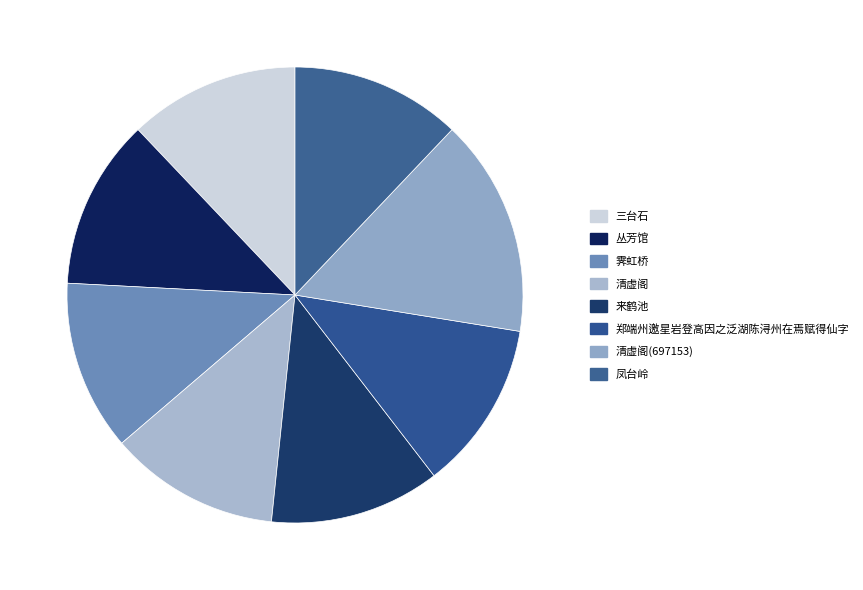

To the nearest percent, what percentage of the pie is 凤台岭?

12%